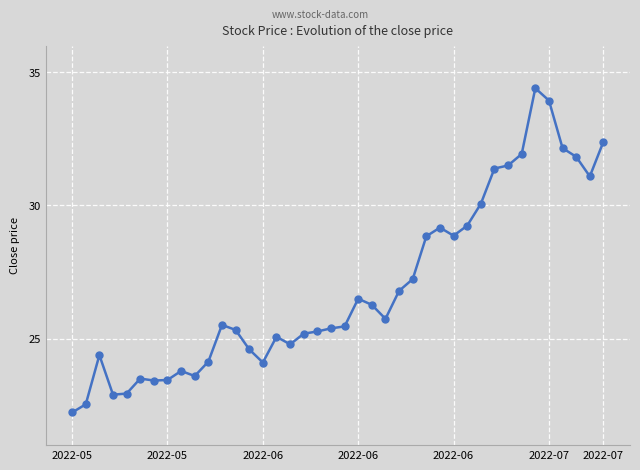

True or false: there are more than 1 points higher than both neighbors.

True